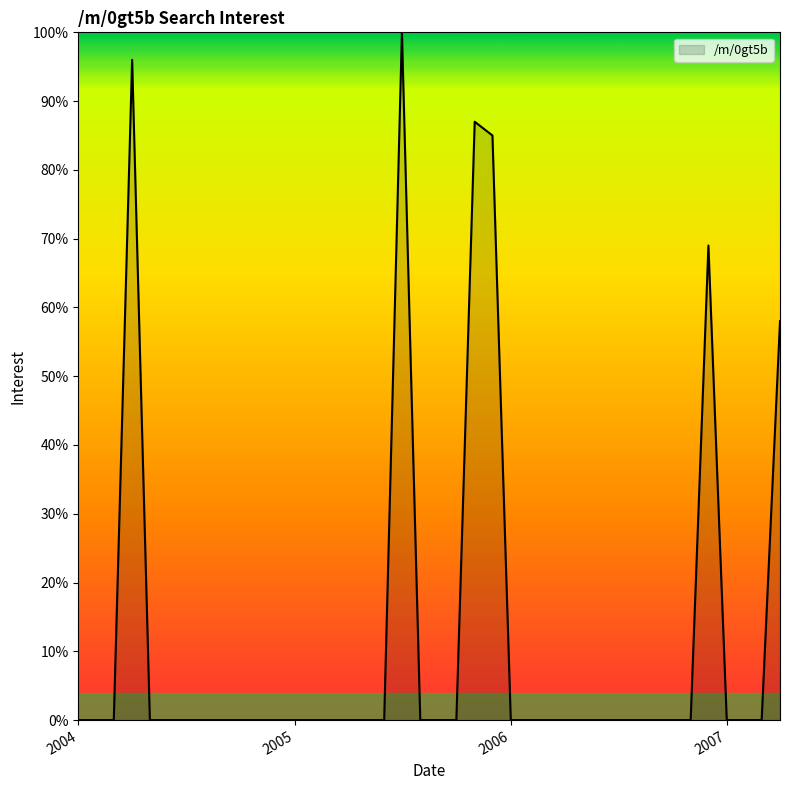

What is the greatest value displayed?

100